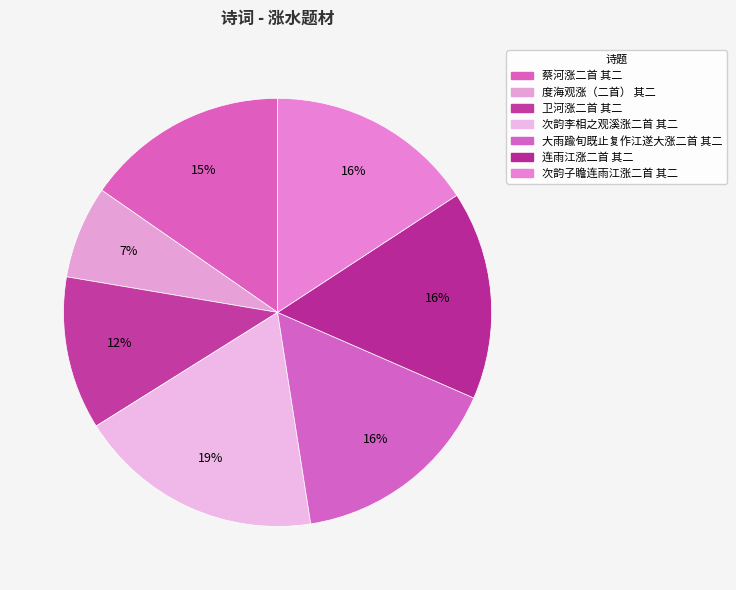

Rank the categories by value from lowest to highest.

度海观涨（二首） 其二, 卫河涨二首 其二, 蔡河涨二首 其二, 连雨江涨二首 其二, 次韵子瞻连雨江涨二首 其二, 大雨踰旬既止复作江遂大涨二首 其二, 次韵李相之观溪涨二首 其二